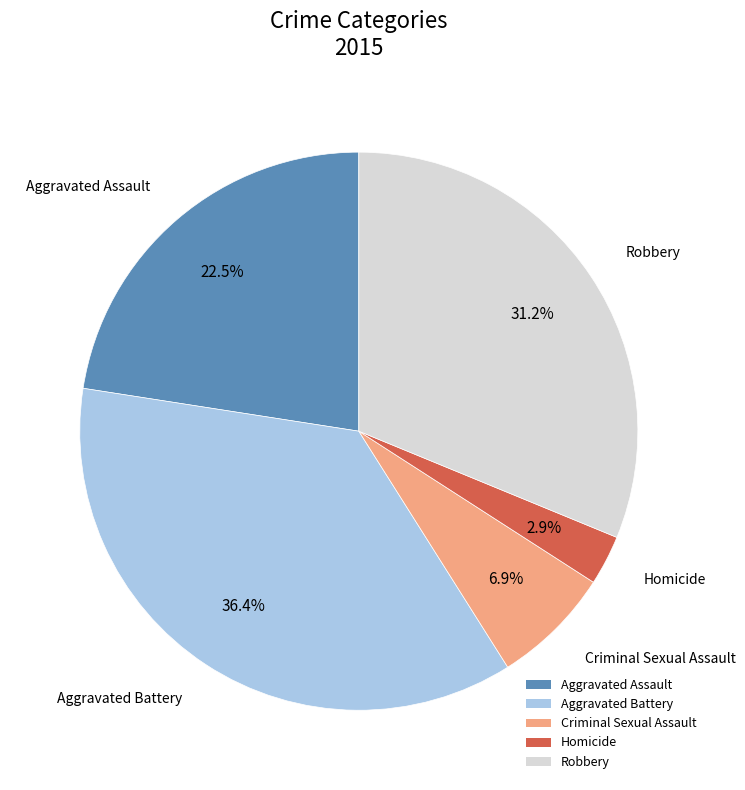

To the nearest percent, what is the combined percentage of Aggravated Assault and Homicide?

25%